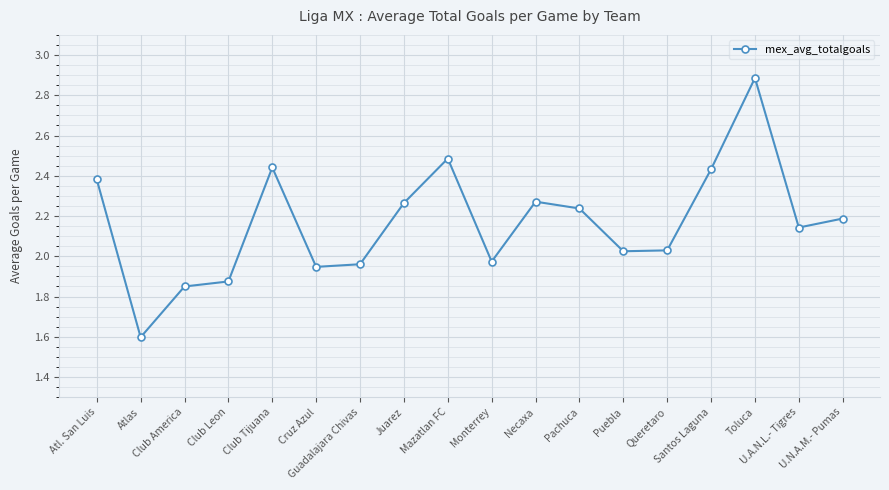

Count the number of values greater than 2.

12